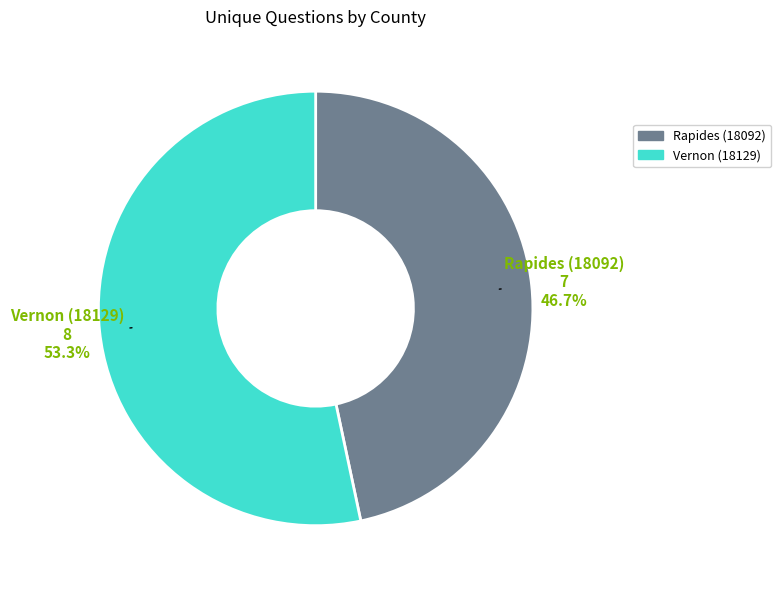

How many slices are in this pie chart?

2